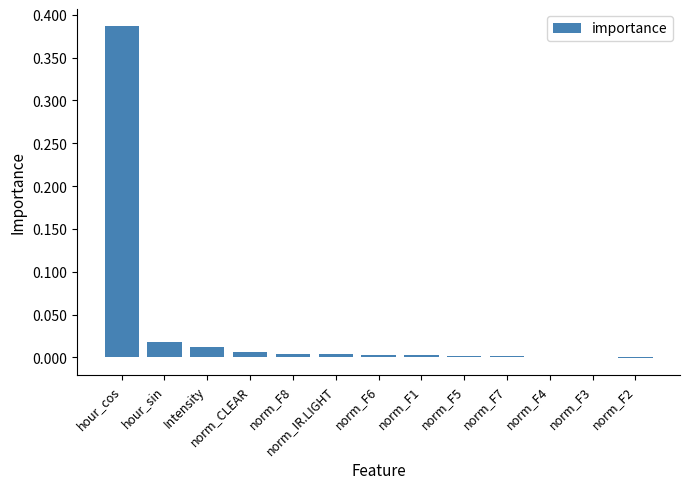

At which category does the chart reach its peak across all series?

hour_cos